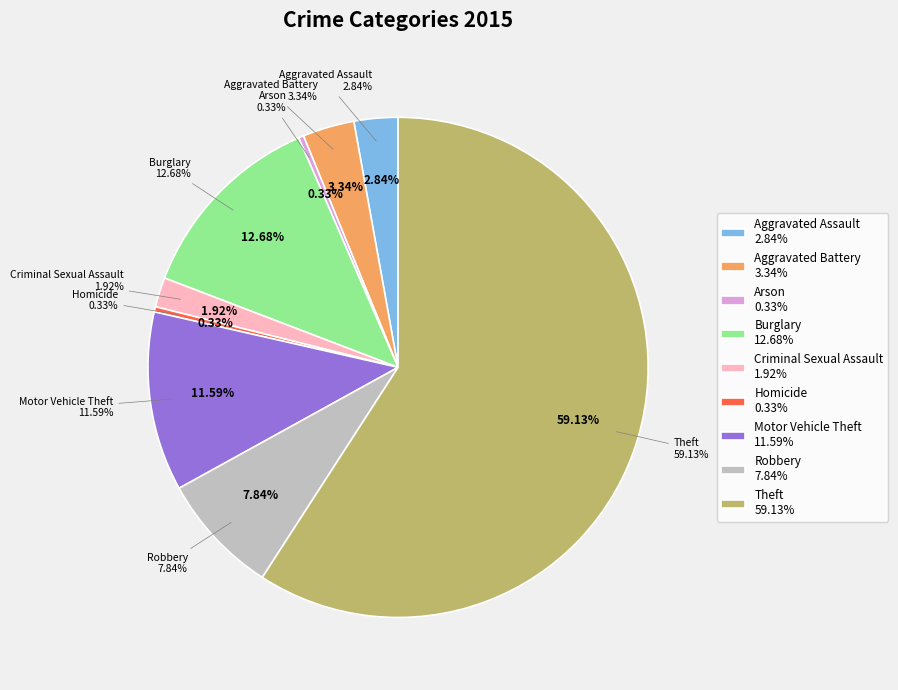

Which slice is the largest?

Theft